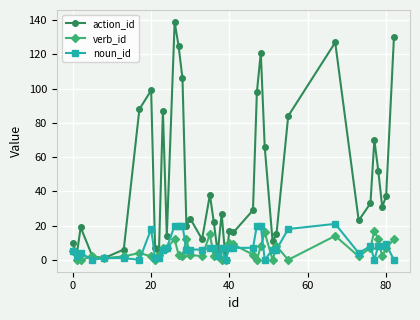

What is the sum of all verb_id values?

213